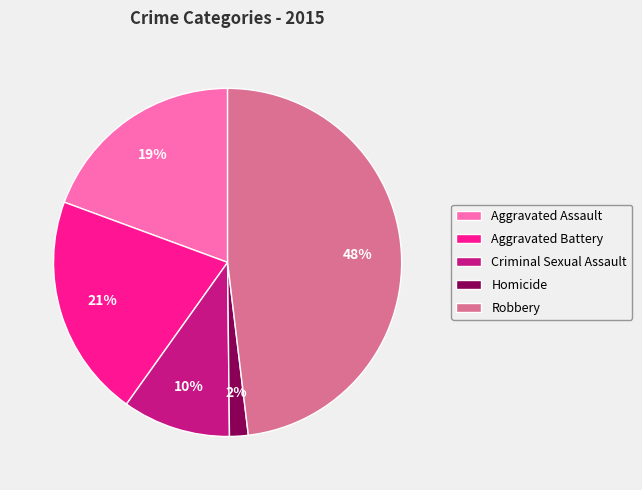

The Robbery slice represents 48% of the pie. True or false?

True